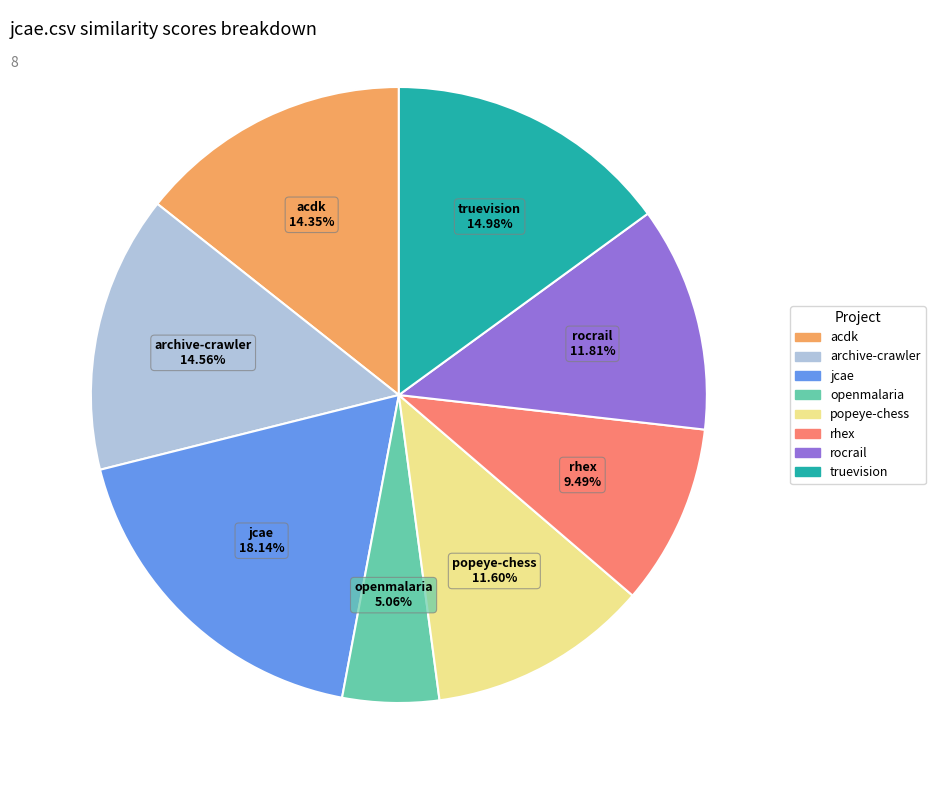

Is there a majority slice in this chart?

No